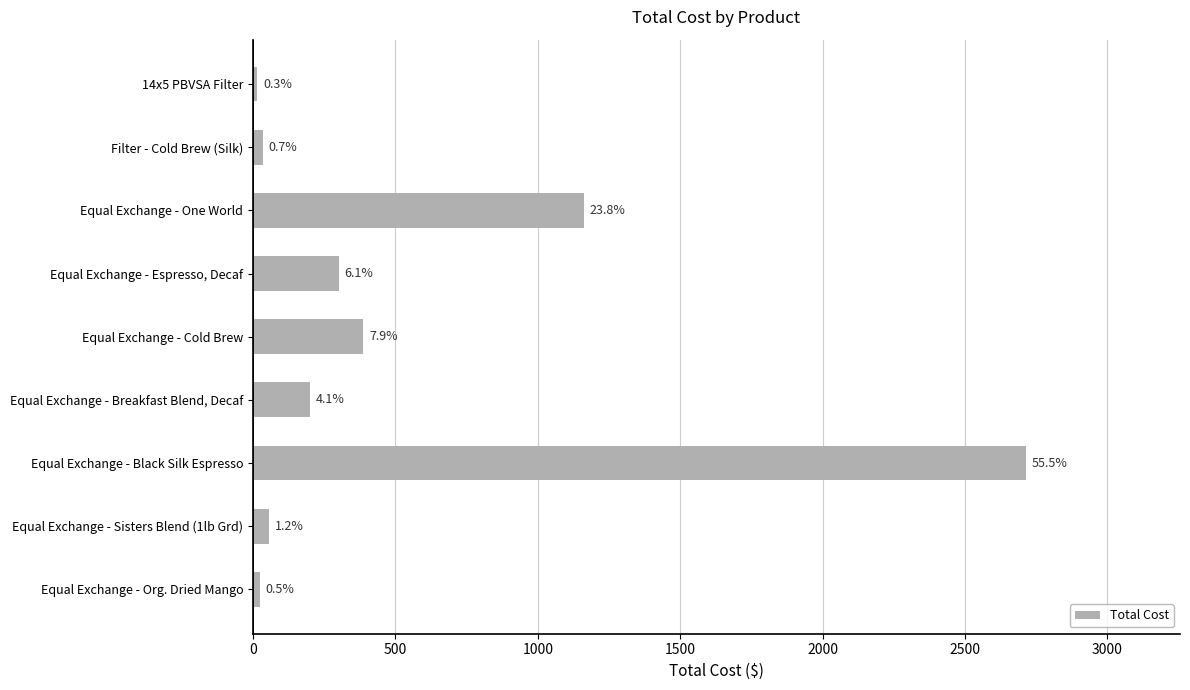

What is the greatest value displayed?

2712.5